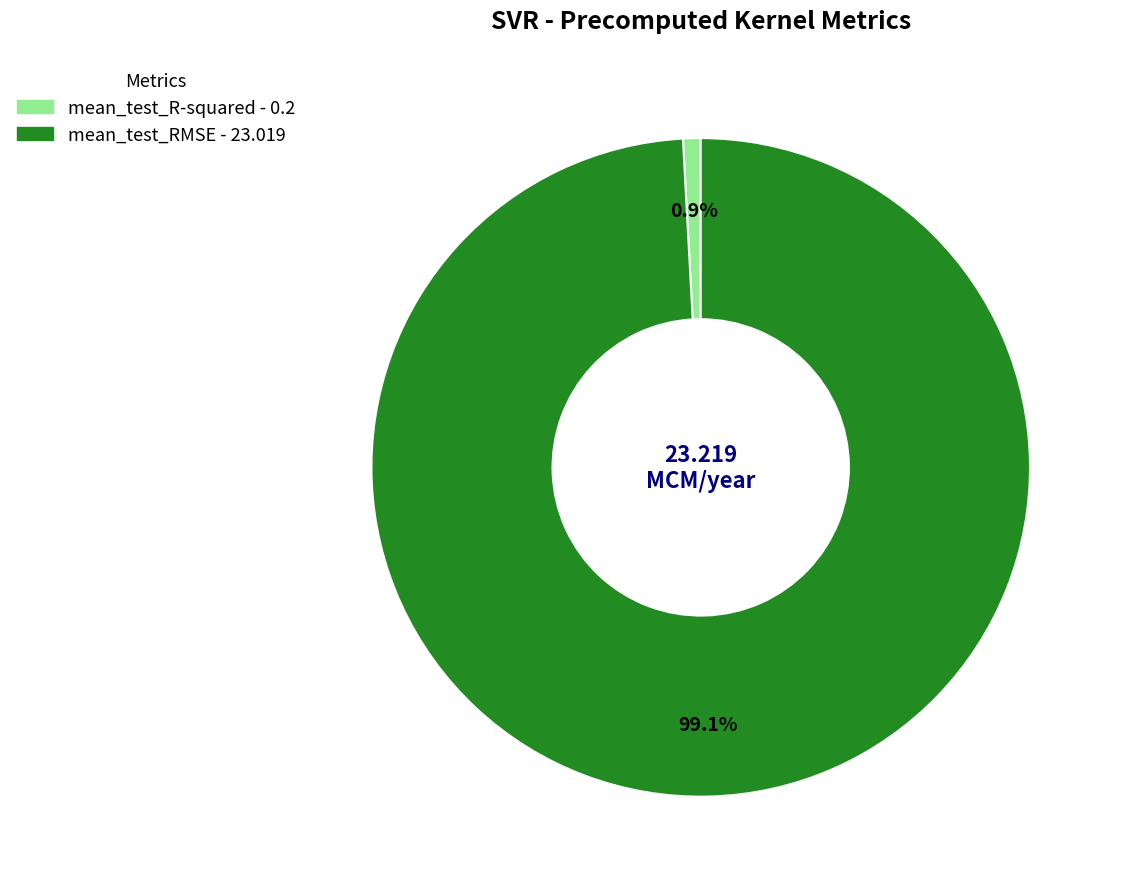

Which category has the biggest portion of the pie?

mean_test_RMSE